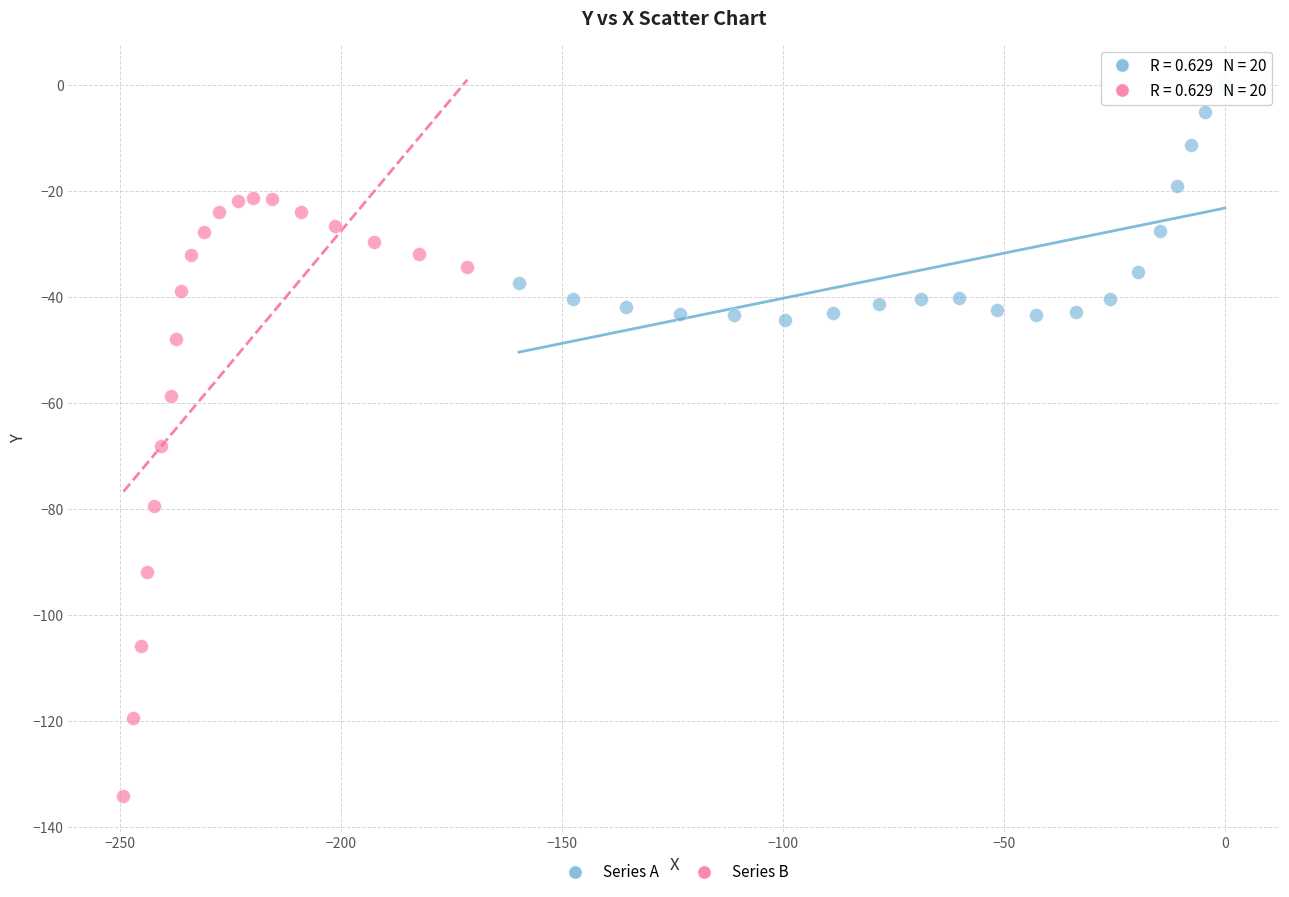

Which series contains the highest Y value?

Series A